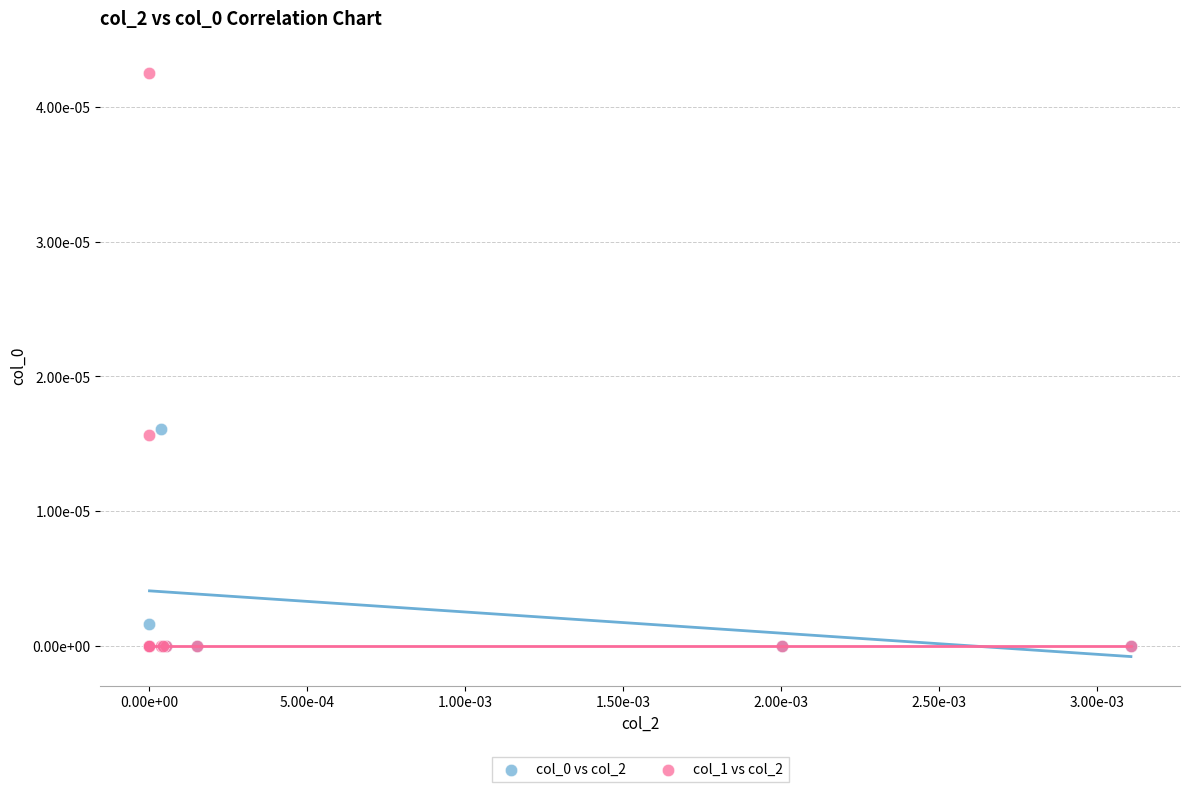

Which series contains the highest Y value?

col_1 vs col_2